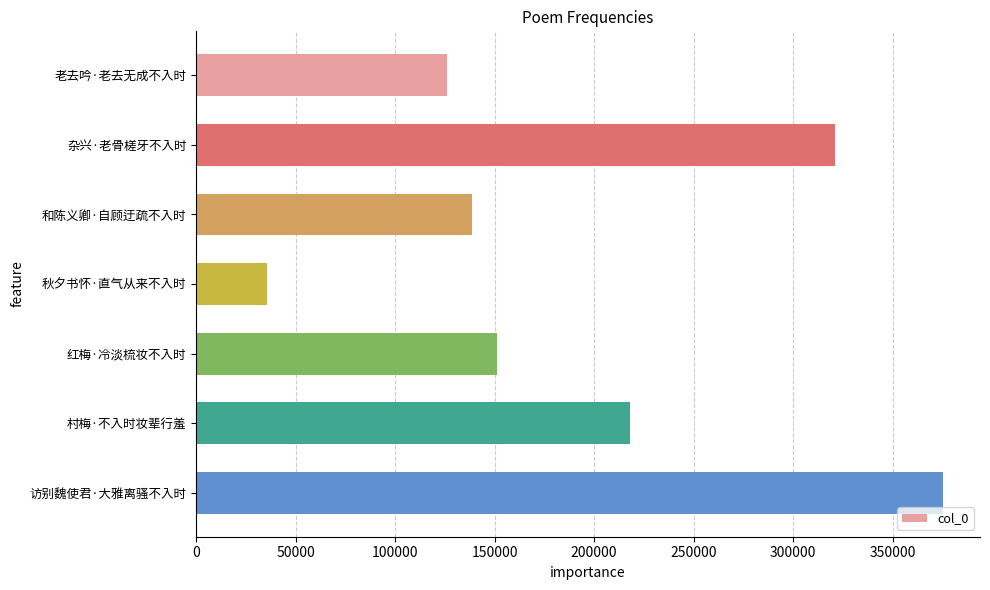

What is the change in value from 和陈义卿·自顾迂疏不入时 to 秋夕书怀·直气从来不入时?

-103297